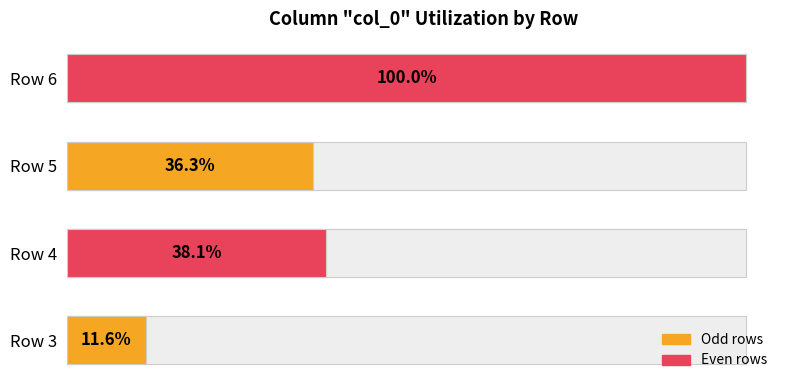

The value at Row 3 is 41. True or false?

False